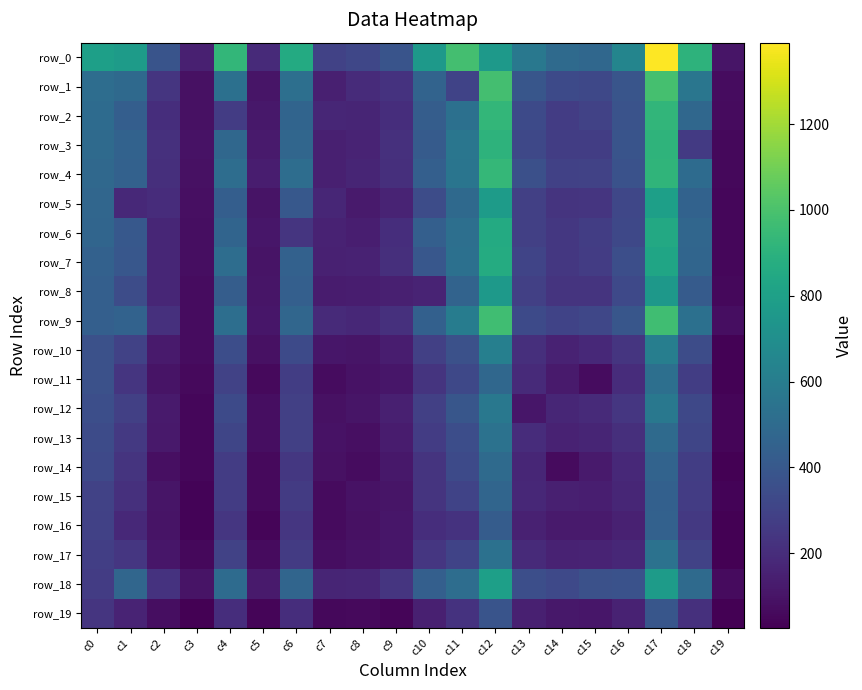

At how many categories does at least one series exceed 36?

20